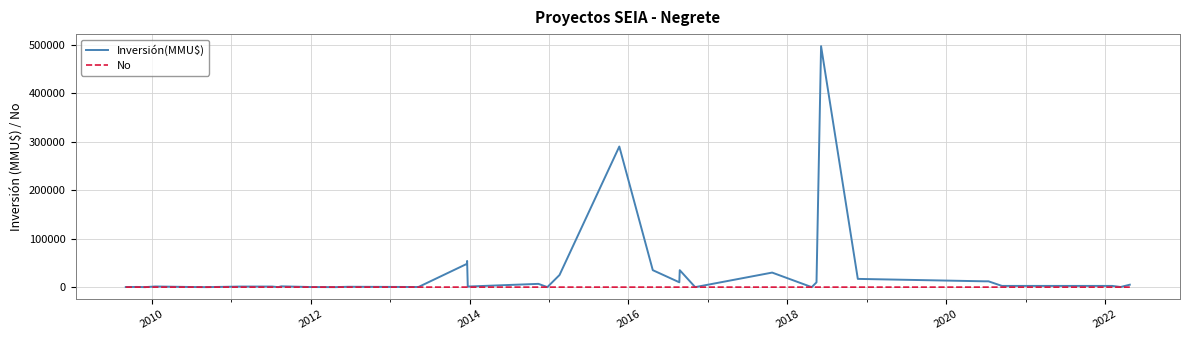

Which series has the widest spread of values?

Inversión(MMU$)